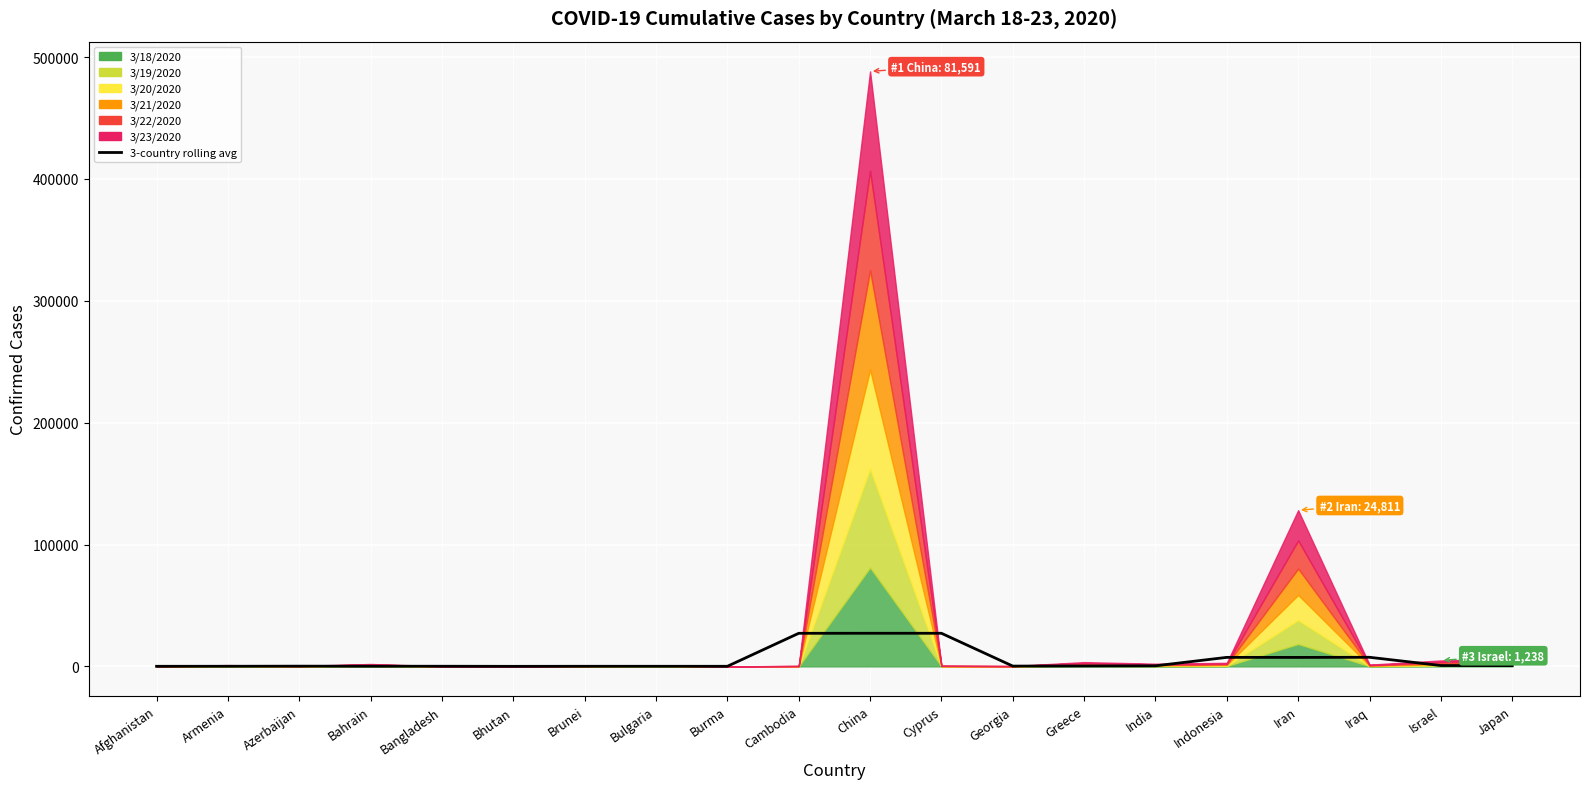

Where is the data nearest to the value 13607?

Iraq